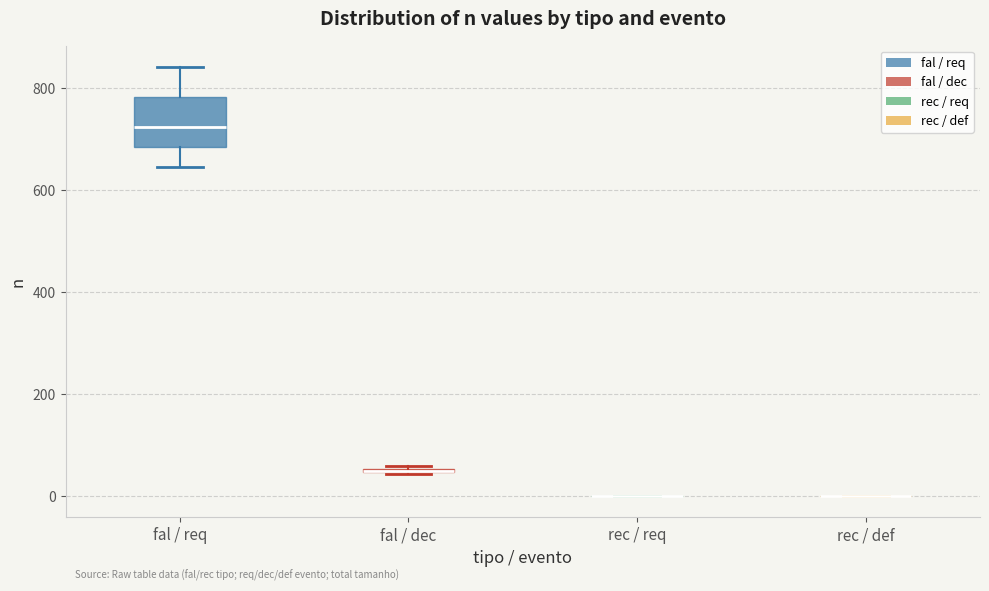

Comparing the boxes themselves (not the whiskers), which one is the tallest?

fal / req